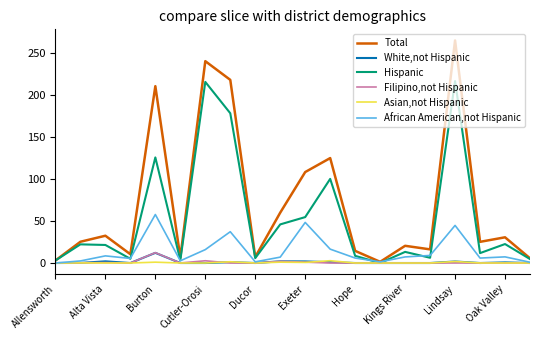

What is the difference between the maximum and minimum values in the Filipino,not Hispanic series?

12.3